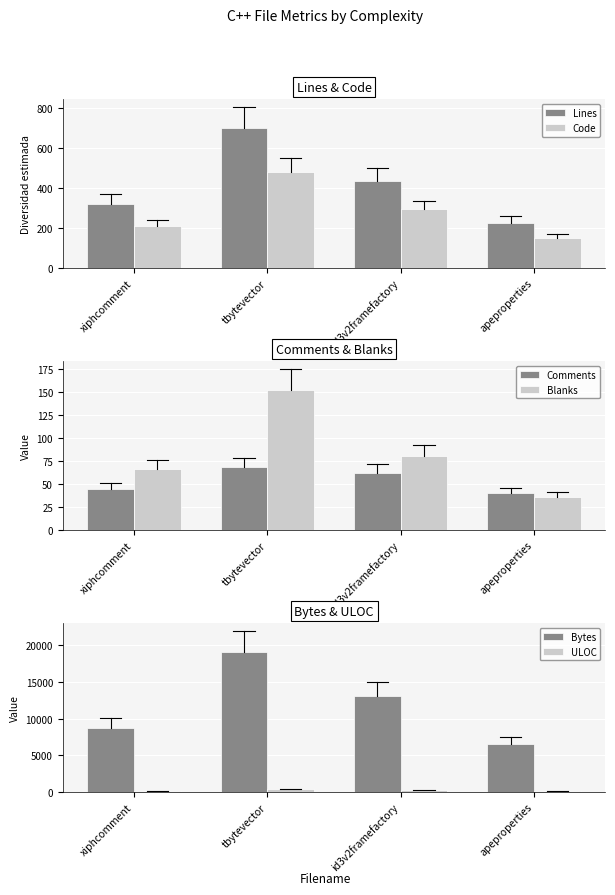

At which label is ULOC closest to 256?

id3v2framefactory